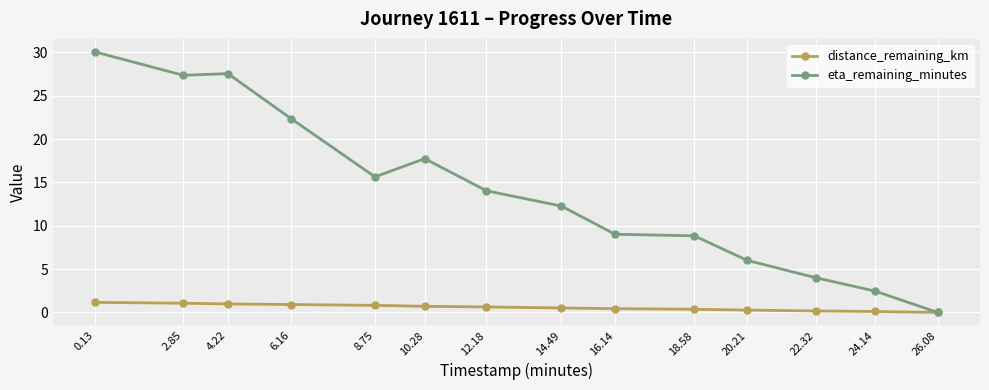

At 0.13, list the series in order from largest to smallest.

eta_remaining_minutes, distance_remaining_km